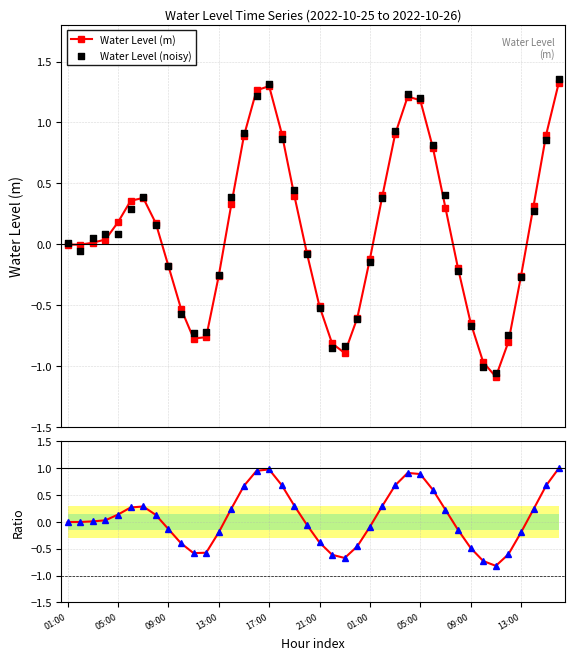

What is the value of the Water Level (m) point at the 20th from the left?

-0.1